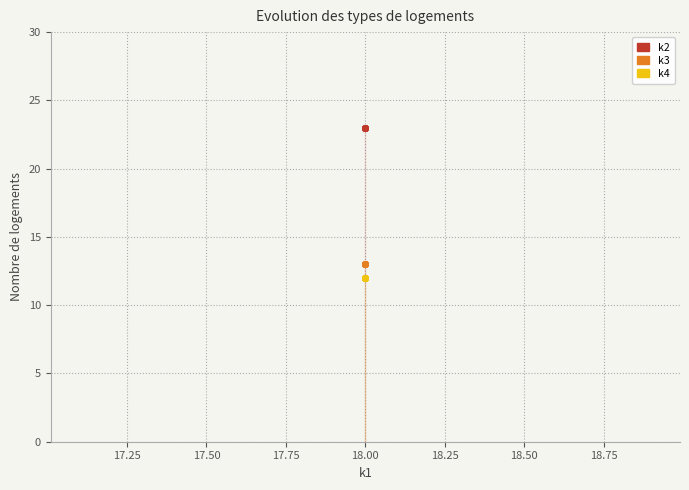

How many lines are shown in the chart?

3